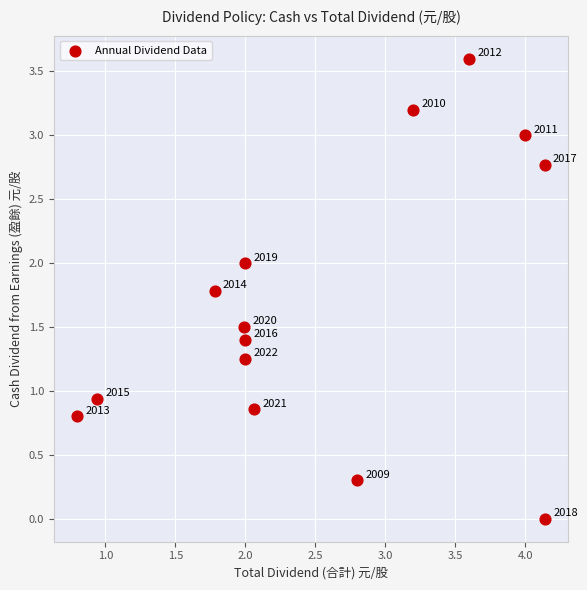

What is the range of Y values (max minus min)?

3.6